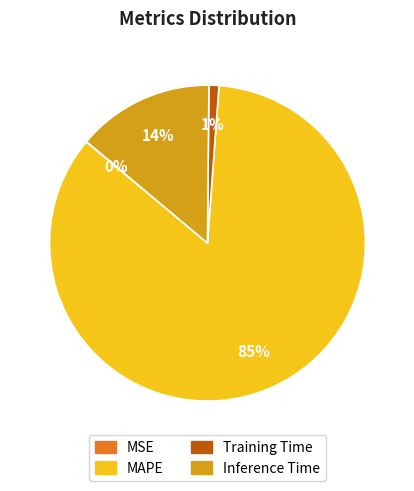

What portion of the pie excludes Training Time?

99.0%